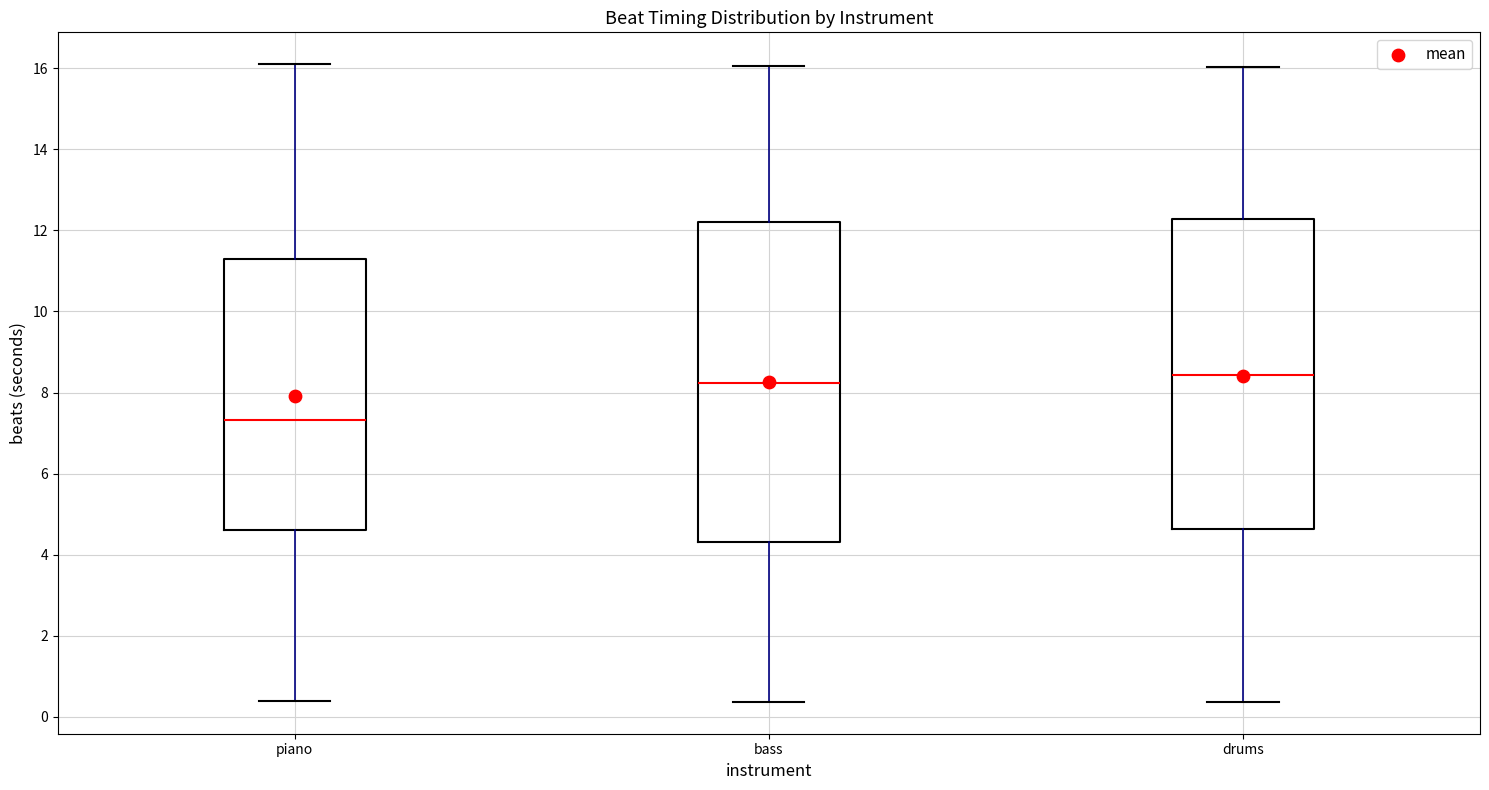

Which box's median line is the lowest?

piano